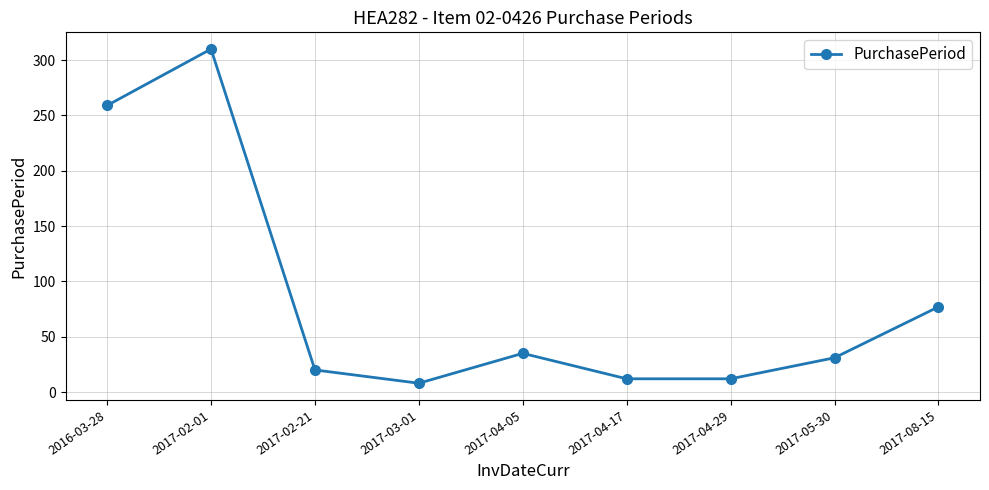

Read the value at 2017-05-30.

31